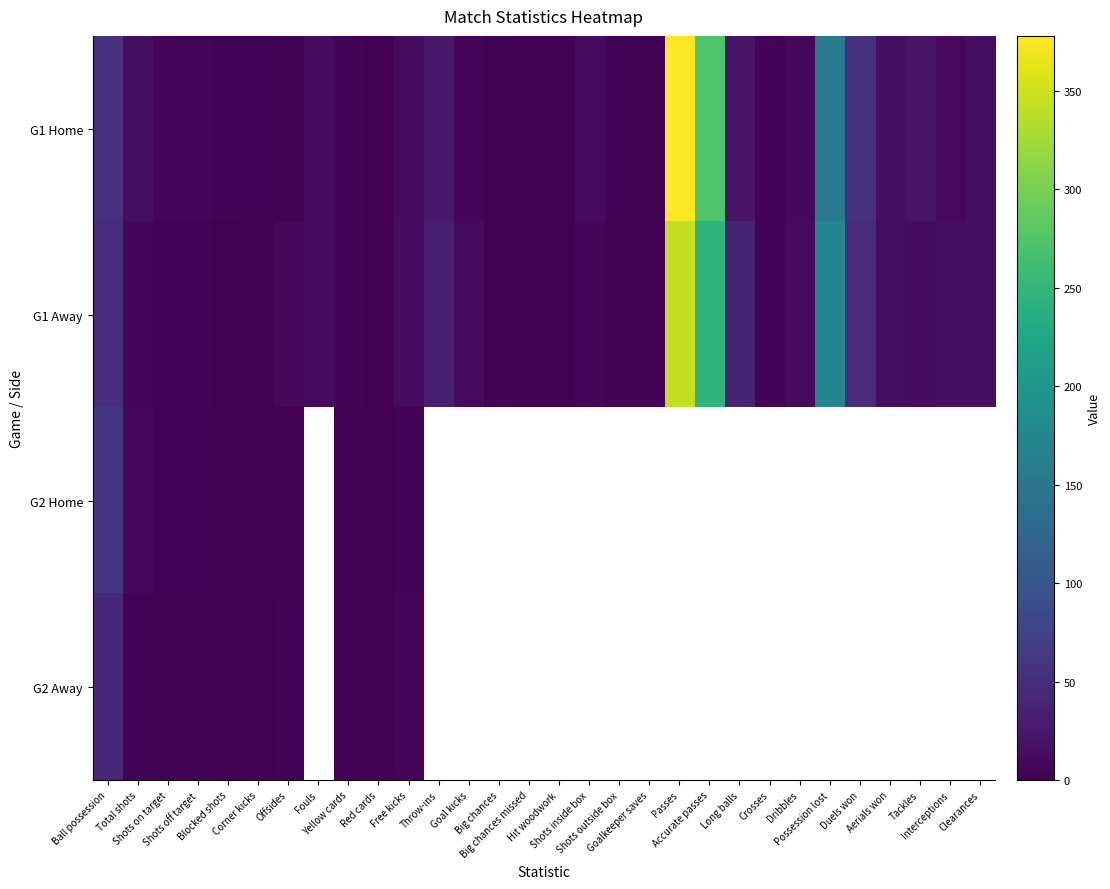

What is the spread (max minus min) of values at Shots outside box?

1.0